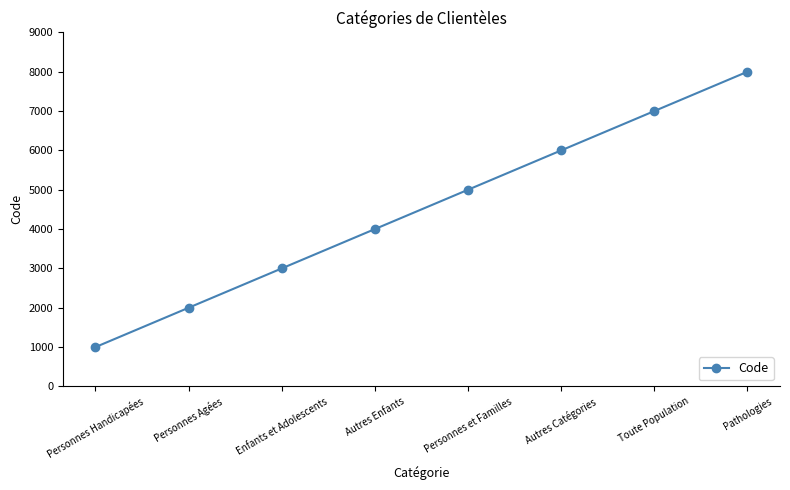

True or false: the data has more than 0 interior local peaks.

False